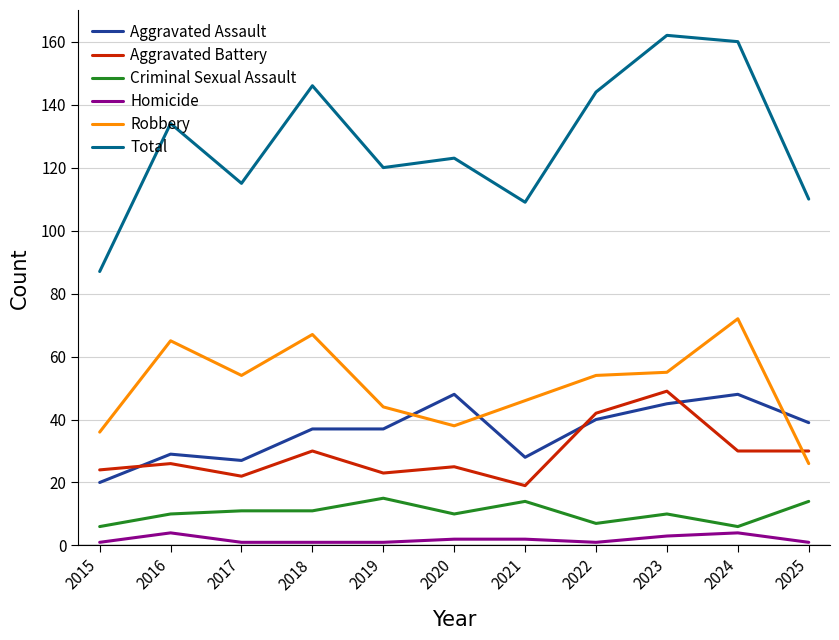

Which category has the highest value across all series?

2023